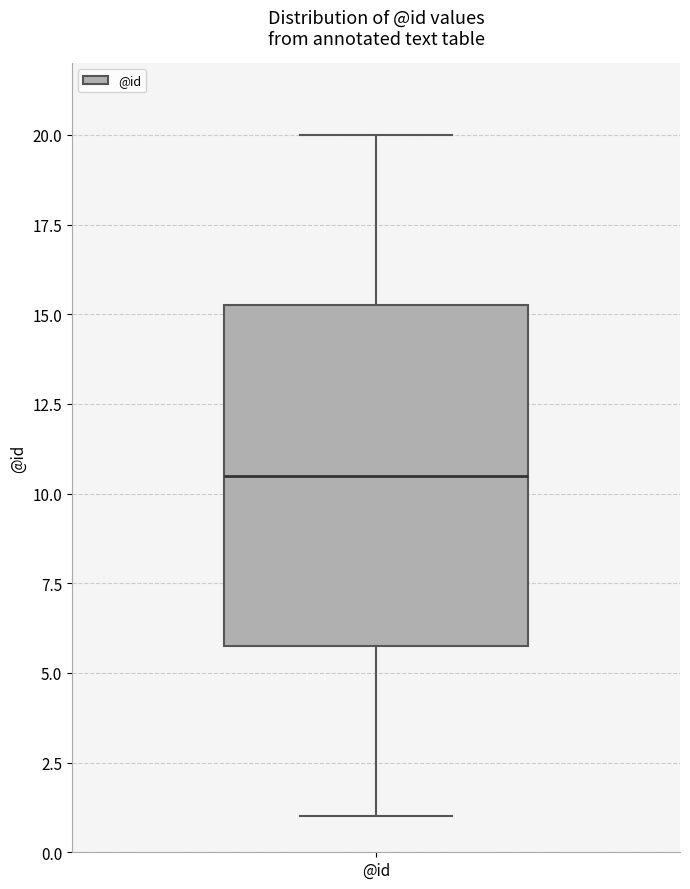

Transcribe this box plot: give where the median line is, the range the box spans, and where the two whiskers end, as read against the y-axis. The values are not printed on the chart, so give them approximately, as read against the axis.

median 10.5, box 6.0 to 15.5, whiskers 1.0 to 20.0